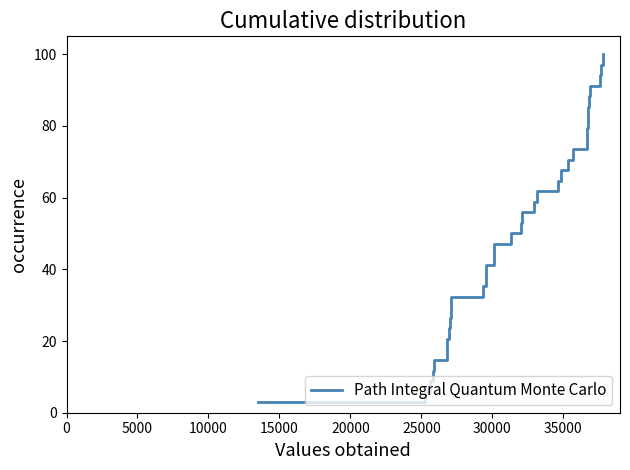

What is the minimum value shown in the chart?

2.9